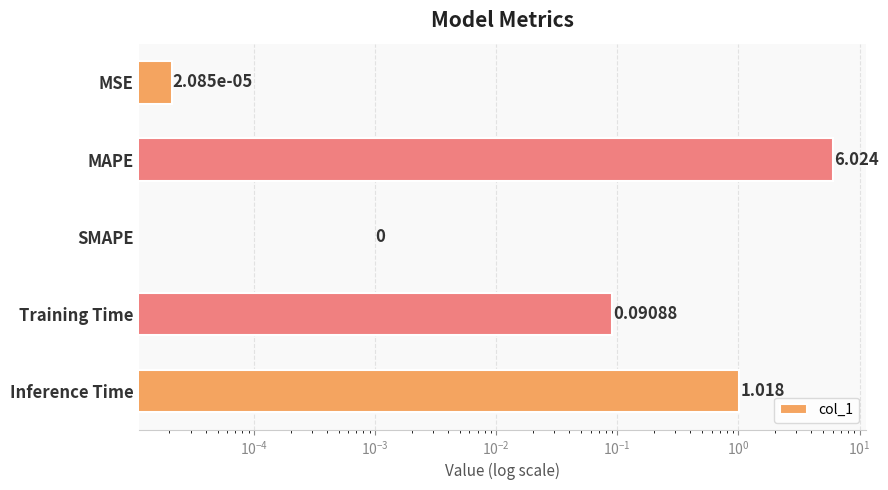

The value at MSE is 0.0. True or false?

False